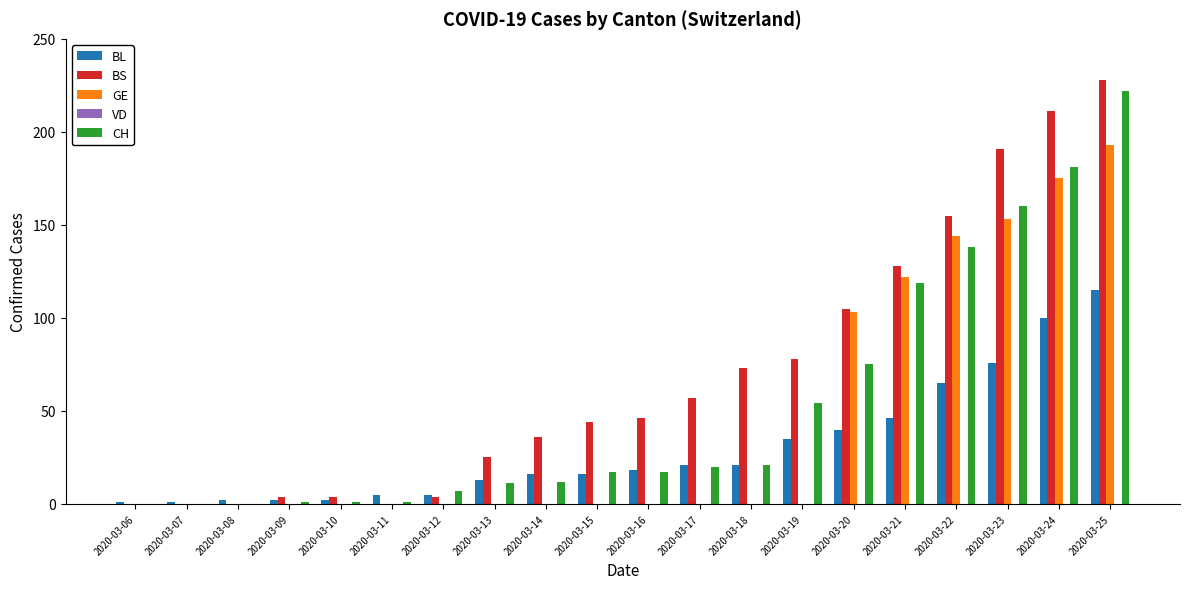

Where is GE nearest to the value 96?

2020-03-20